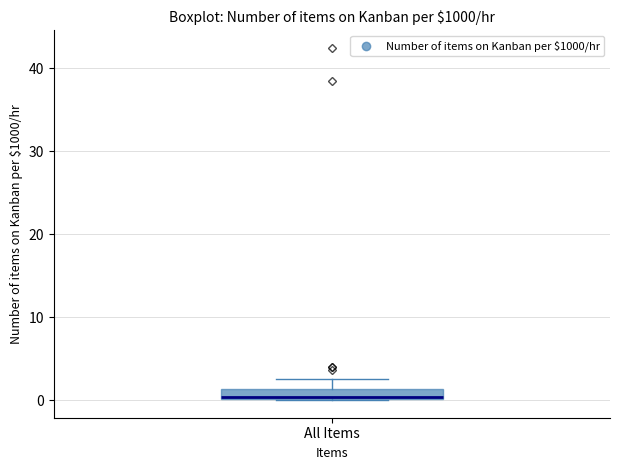

Where is the lower edge of the box for All Items on the y-axis? The values are not printed on the chart, so give them approximately, as read against the axis.

0